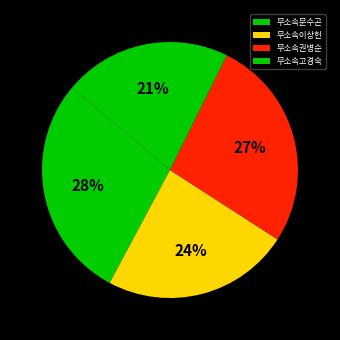

Is there any slice that represents more than half of the pie?

No